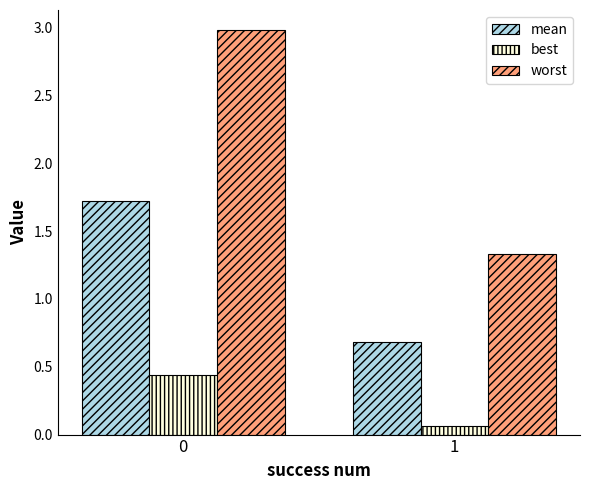

What is the maximum value shown in the chart?

3.0